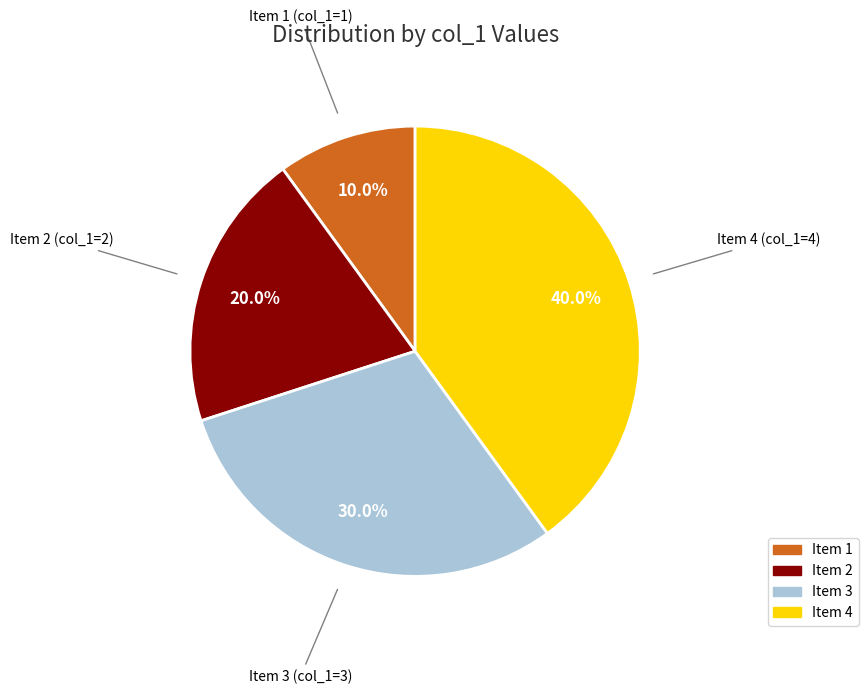

Is there any slice that represents more than half of the pie?

No